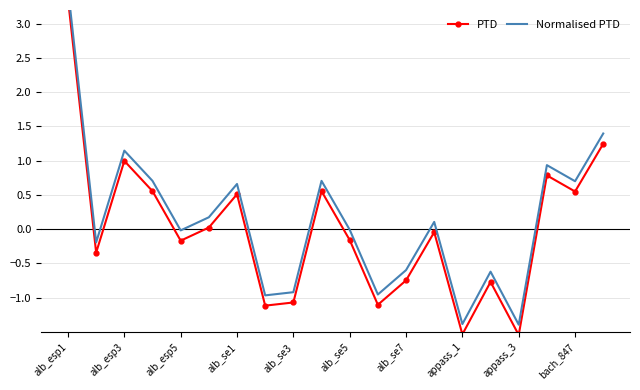

True or false: Normalised PTD and PTD cross at least once.

False